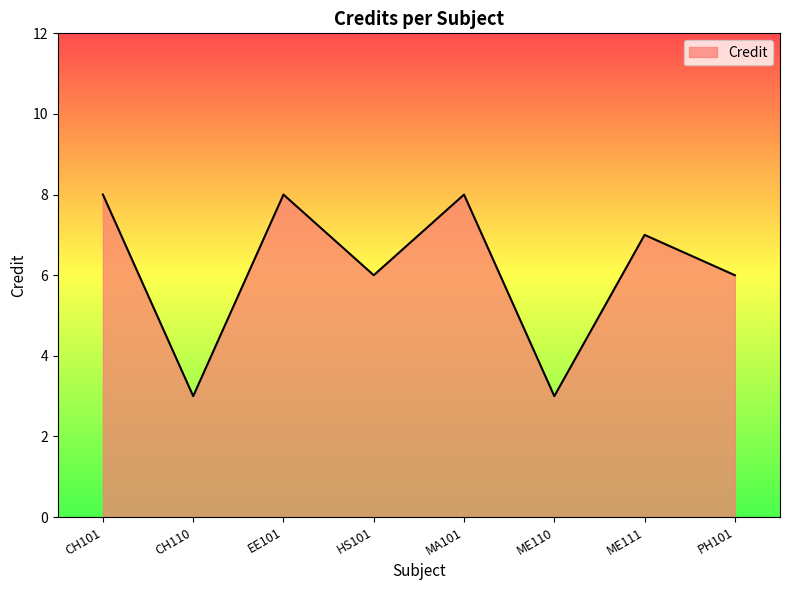

True or false: the data shows 6 at PH101.

True